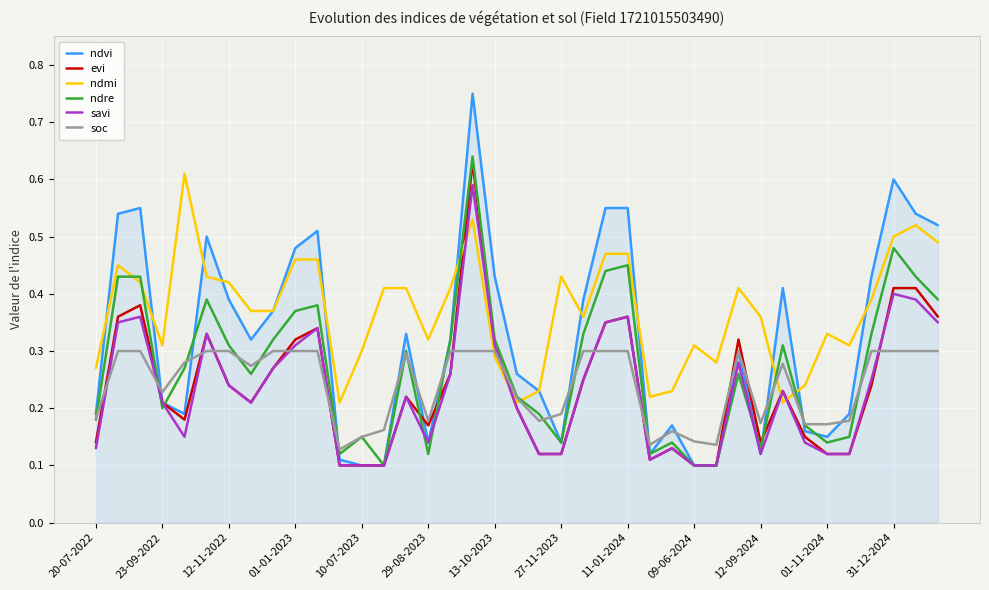

How many intersections are there between savi and soc?

11